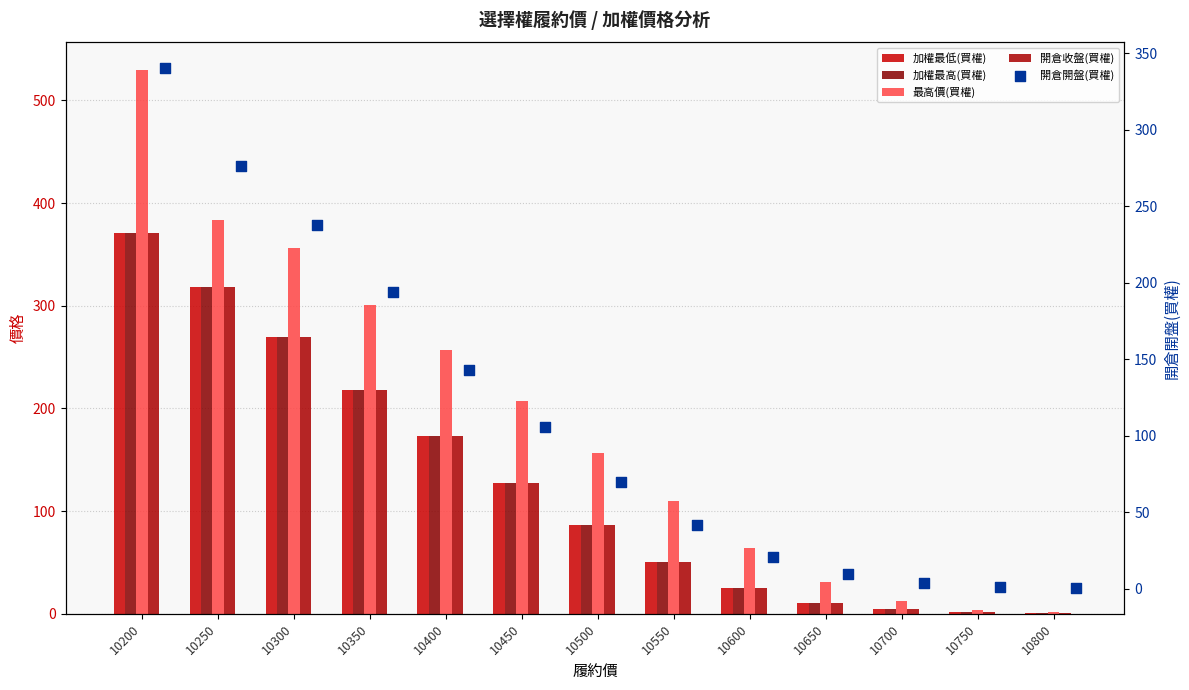

Which series has the widest spread of Y values?

最高價(買權)